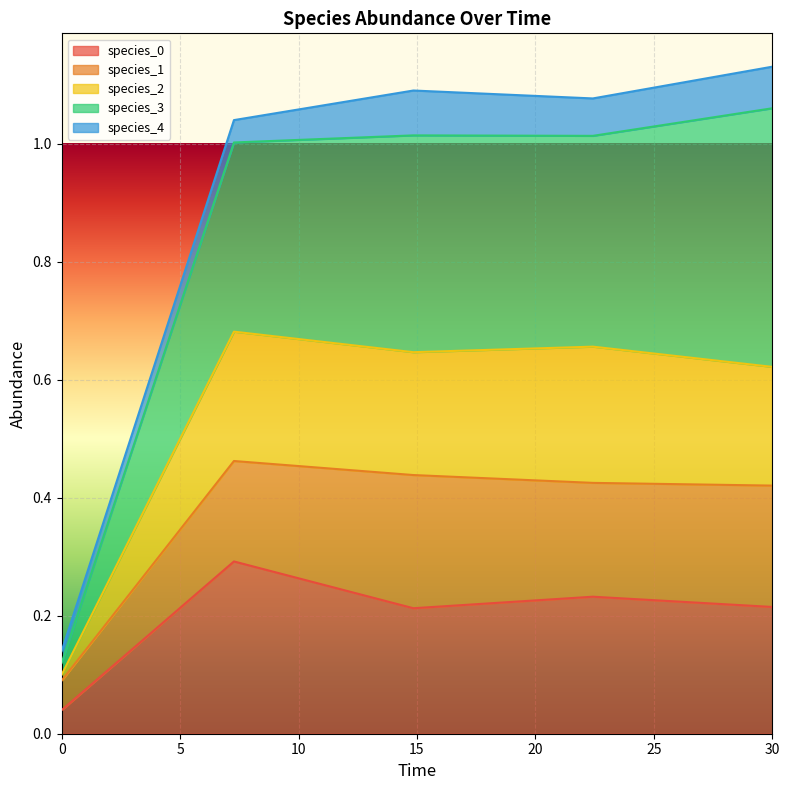

At which category does species_3 reach its first local peak?

14.84848484848485